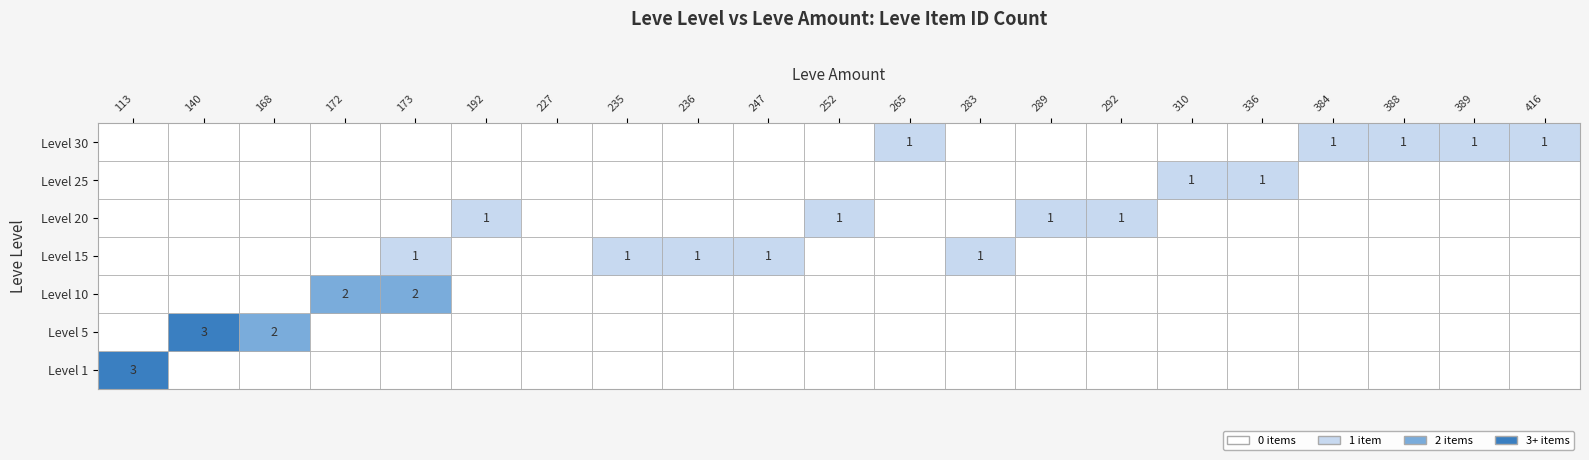

True or false: 1 has a value of 0 at 389.

True